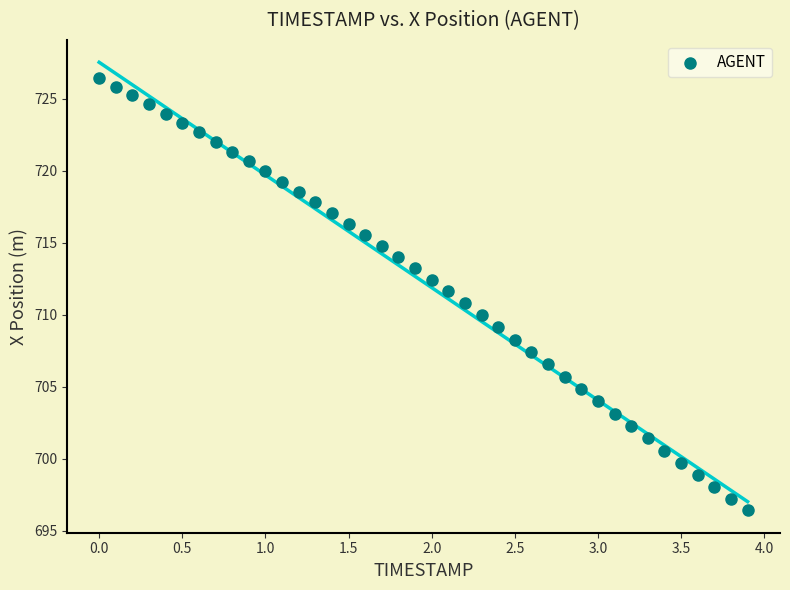

What is the range of Y values (max minus min)?

30.0